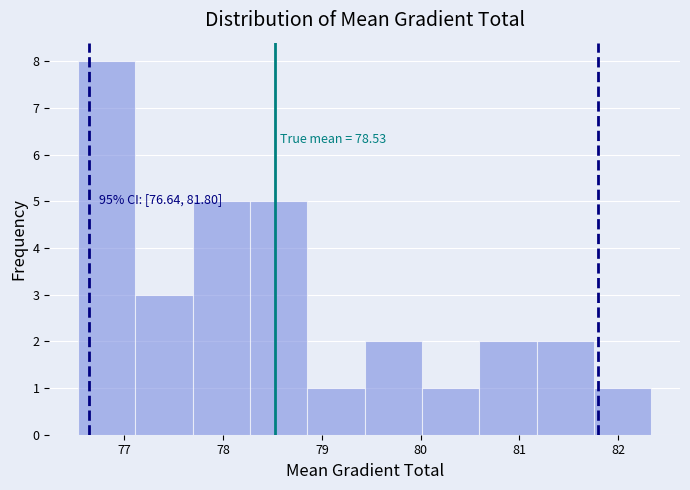

Which range on the x-axis has the tallest bar?

76.5 to 77.1